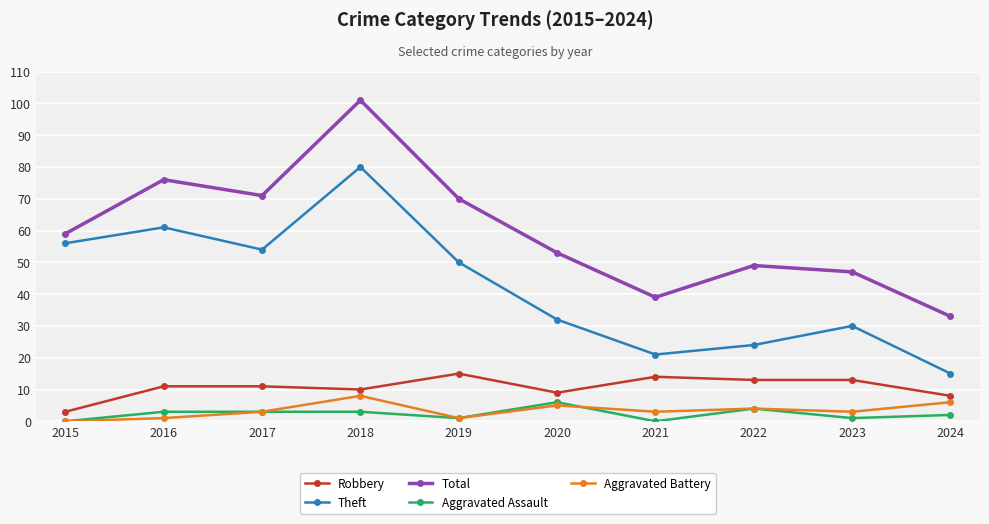

What is the approximate value of Theft at 2021, to the nearest 10?

20